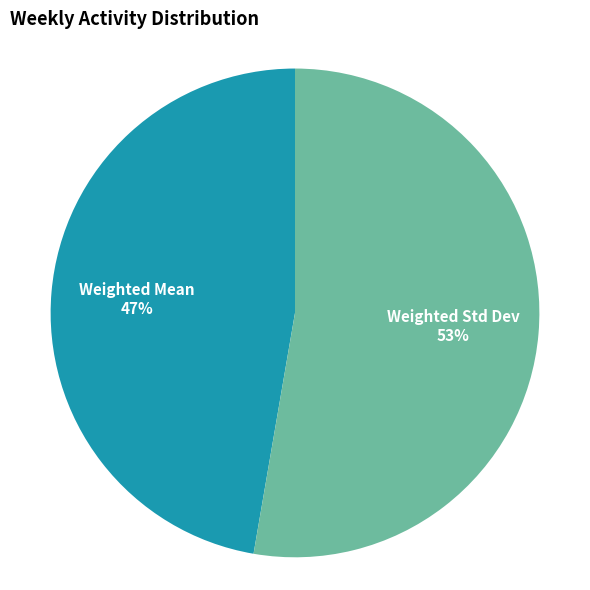

What percentage is the Weighted Std Dev slice, to the nearest percent?

53%